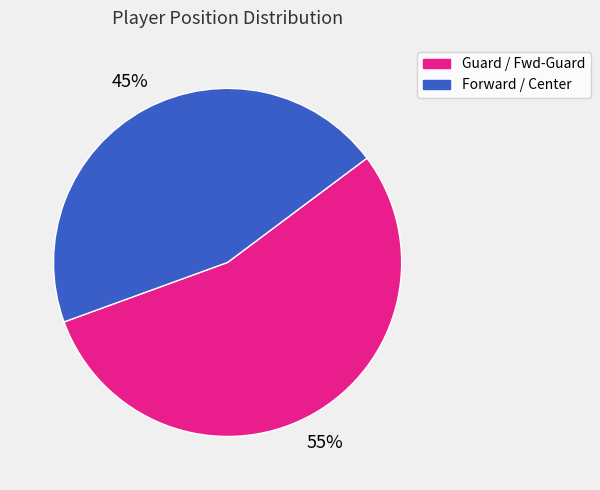

What is the largest slice in the pie chart?

Guard / Fwd-Guard